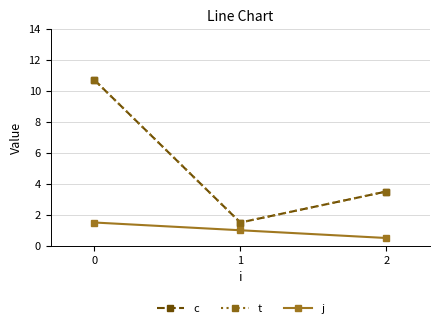

Is this an area chart (filled region under the line)?

No